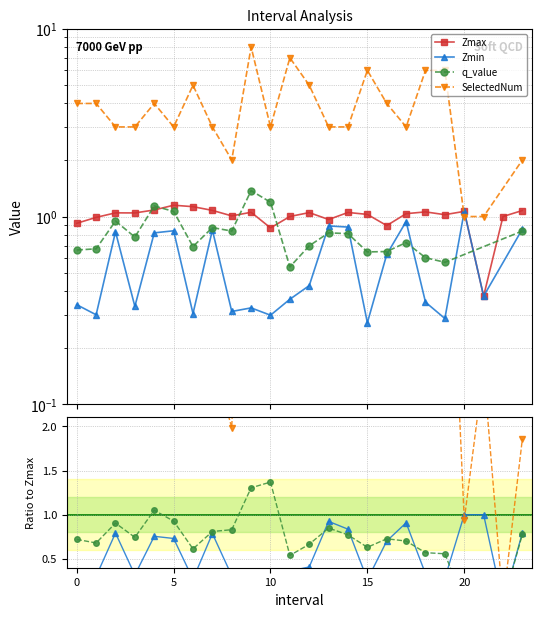

How many data points in Zmax are above 1?

17